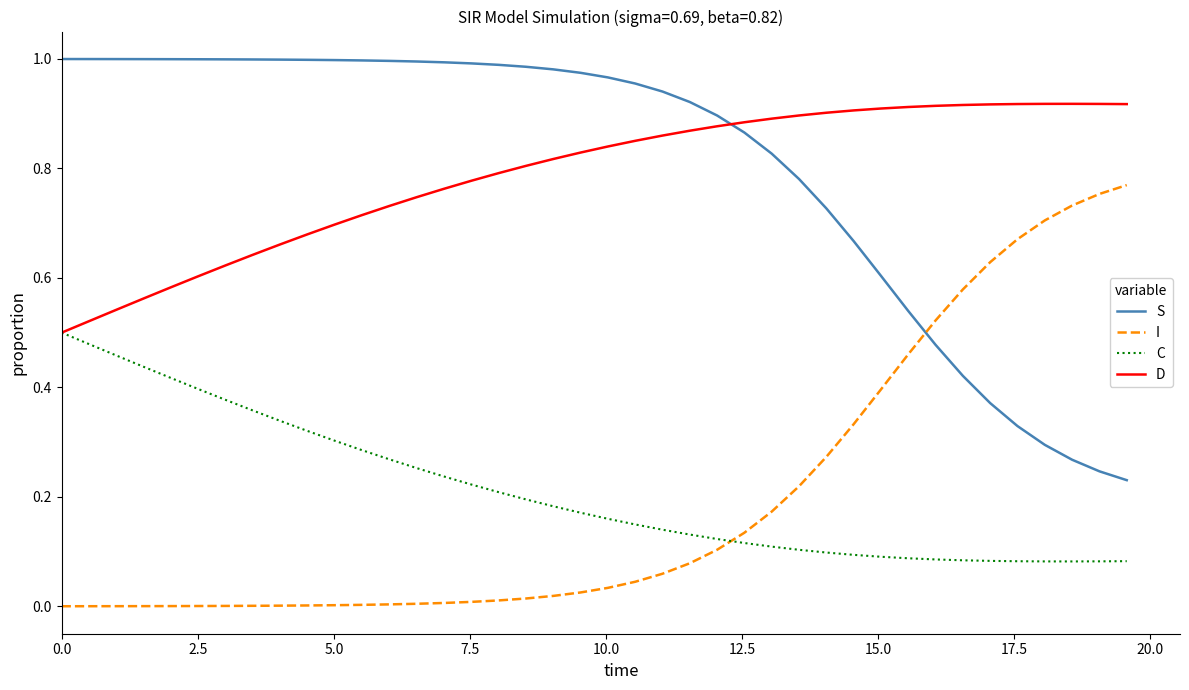

True or false: S and C intersect in this chart.

False